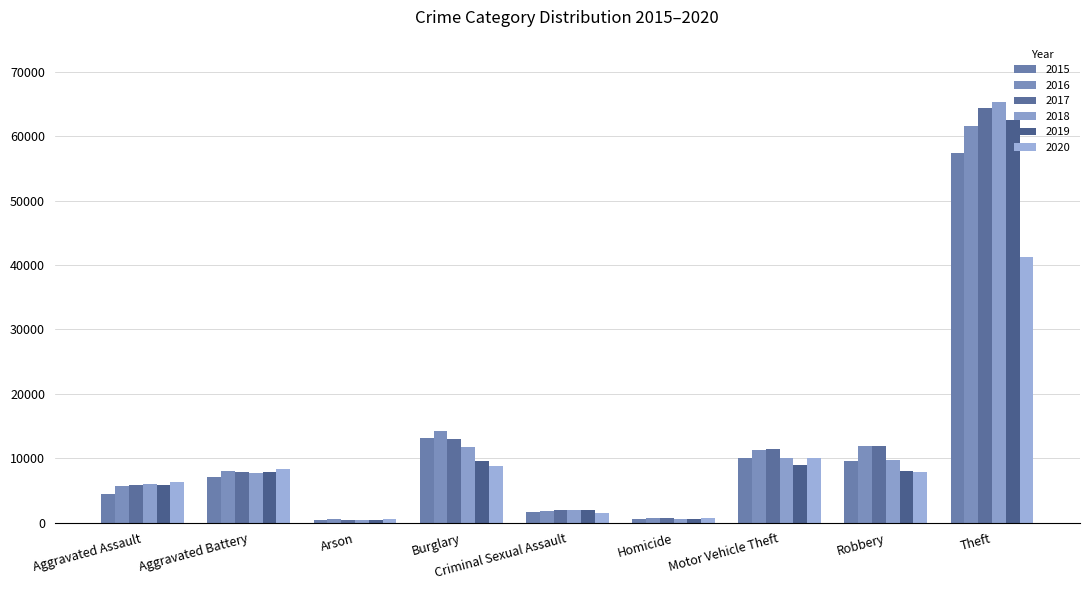

How many values in the 2015 series are below 7018?

4